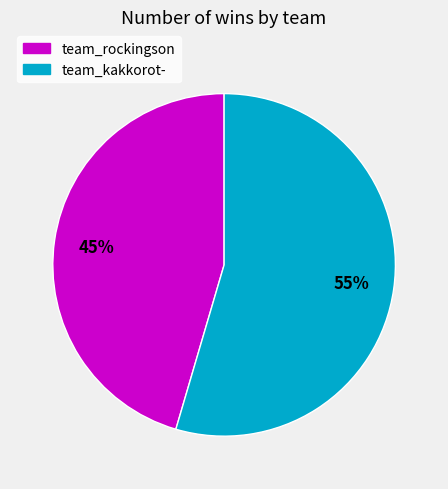

Which slice represents more than half of the pie?

team_kakkorot-